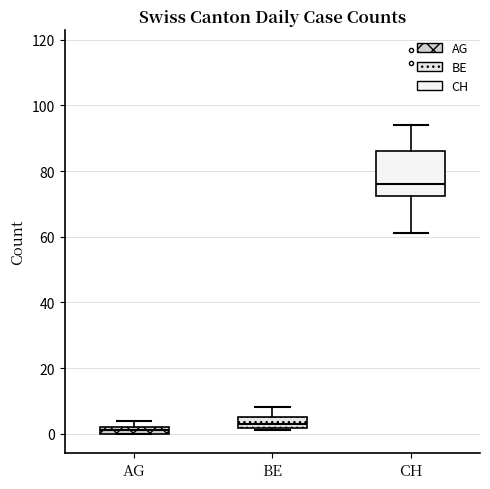

Where does the upper whisker of the box for CH end on the y-axis? The values are not printed on the chart, so give them approximately, as read against the axis.

94